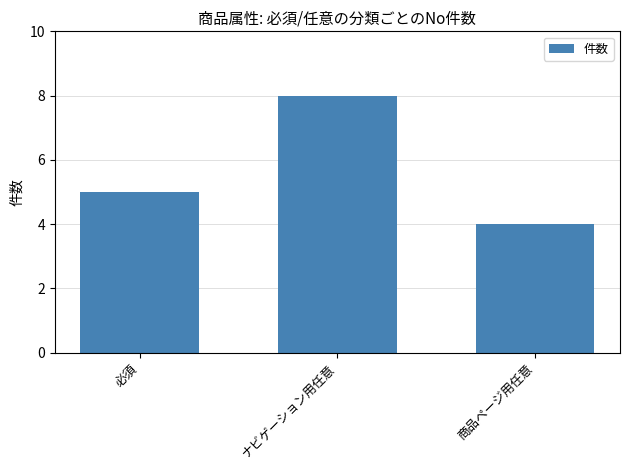

What is the difference between the second highest and minimum values?

1